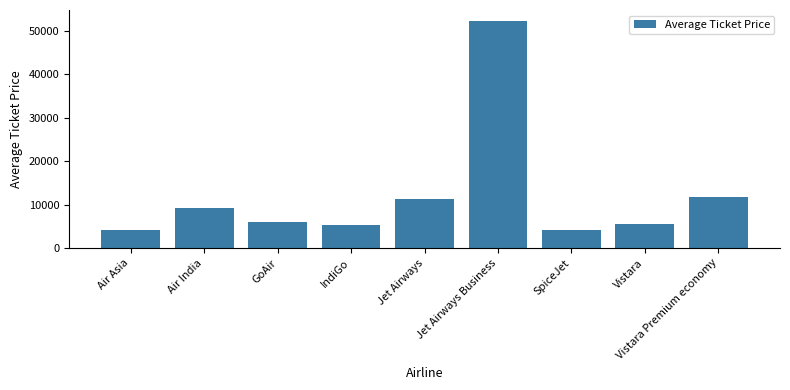

What value does the data have at SpiceJet?

4214.6